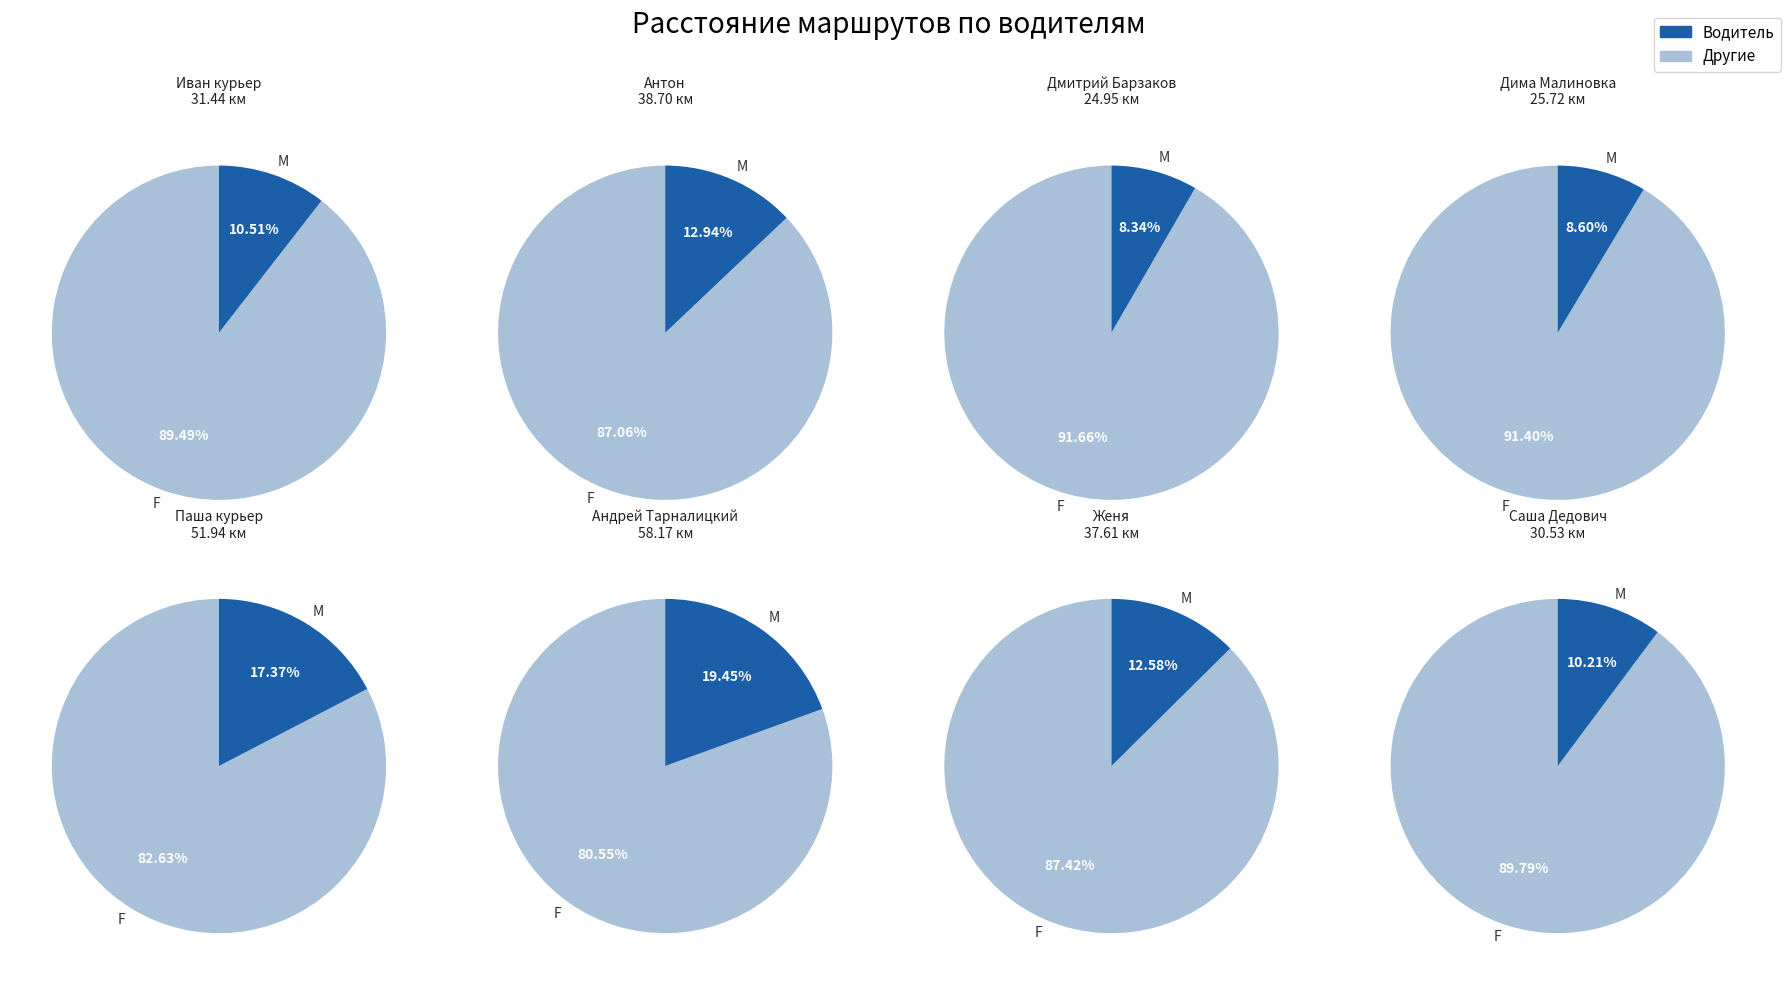

To the nearest percent, what is the difference between the largest and smallest slice percentages?

11%